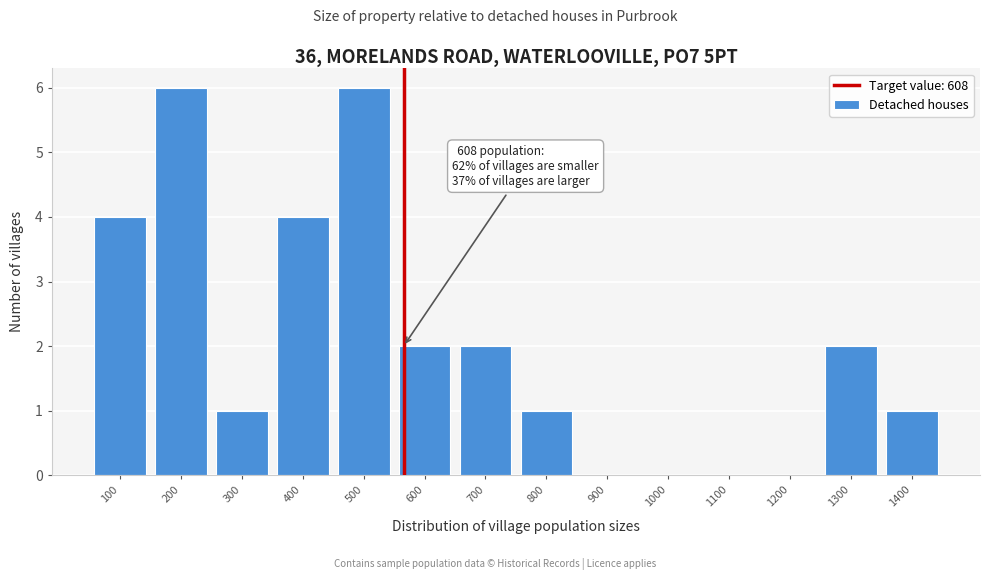

Reading right to left, transcribe all the data shown in this chart.

1400=1	1300=2	1200=0	1100=0	1000=0	900=0	800=1	700=2	600=2	500=6	400=4	300=1	200=6	100=4